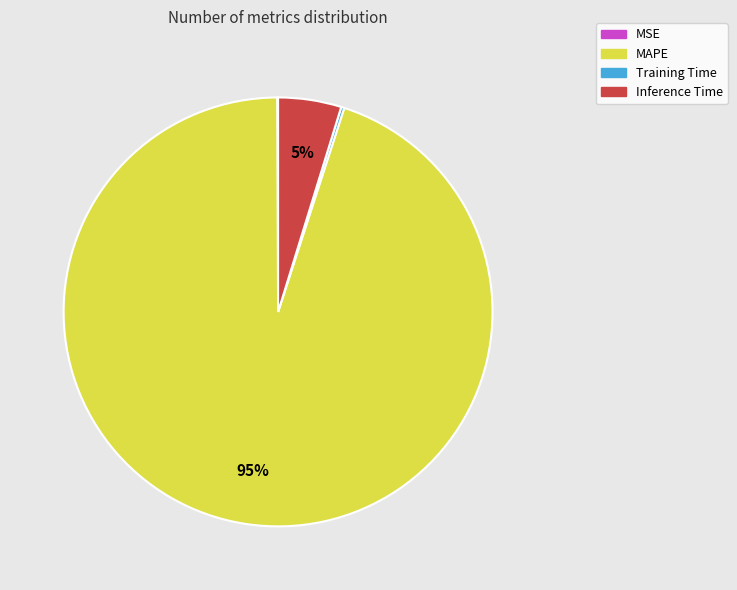

What percentage is the Inference Time slice, to the nearest percent?

5%